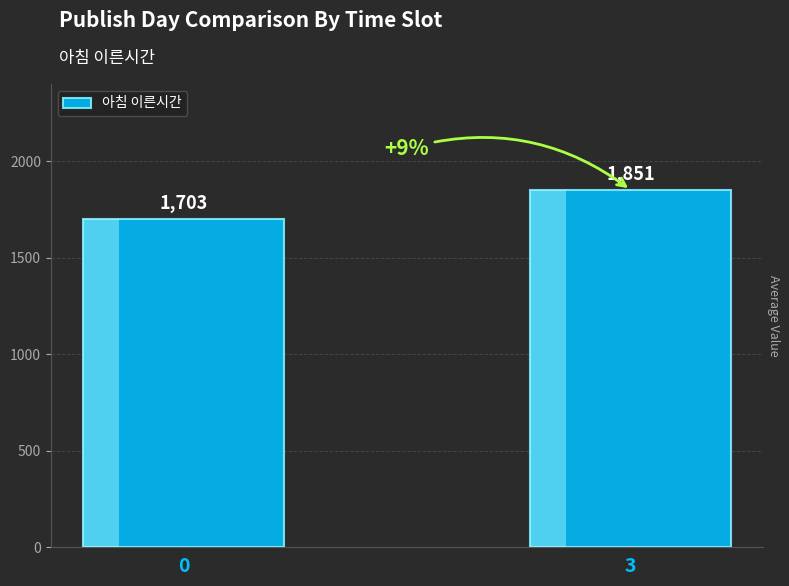

True or false: the data shows 2483.3 at 0.

False